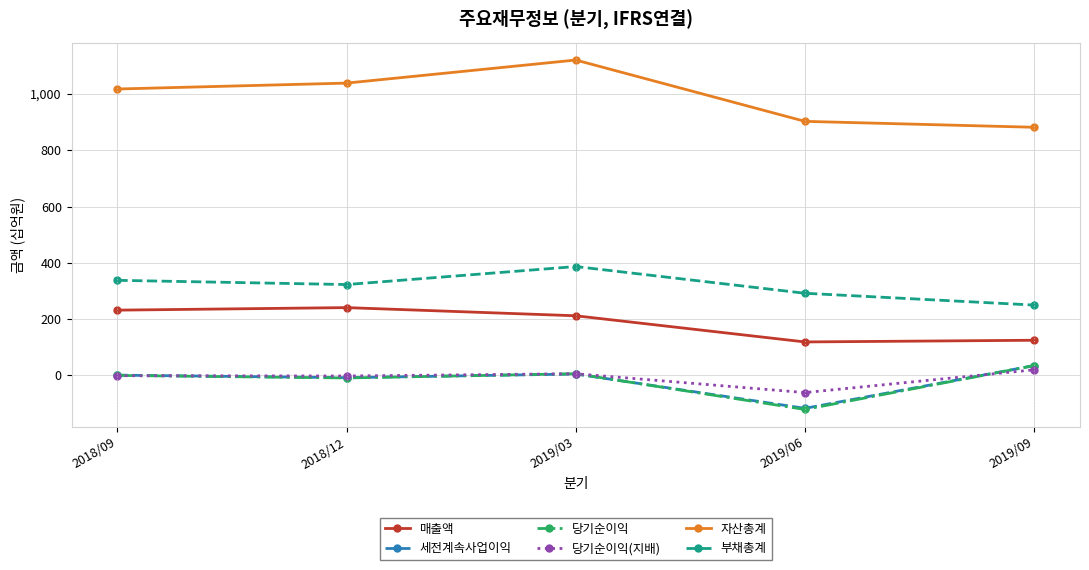

How many data points in 부채총계 are less than 323?

2